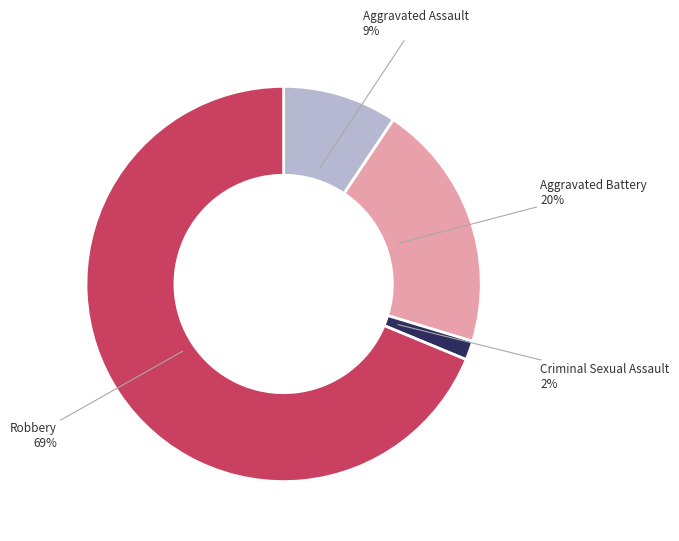

To the nearest percent, what is the difference between the largest and smallest slice percentages?

67%